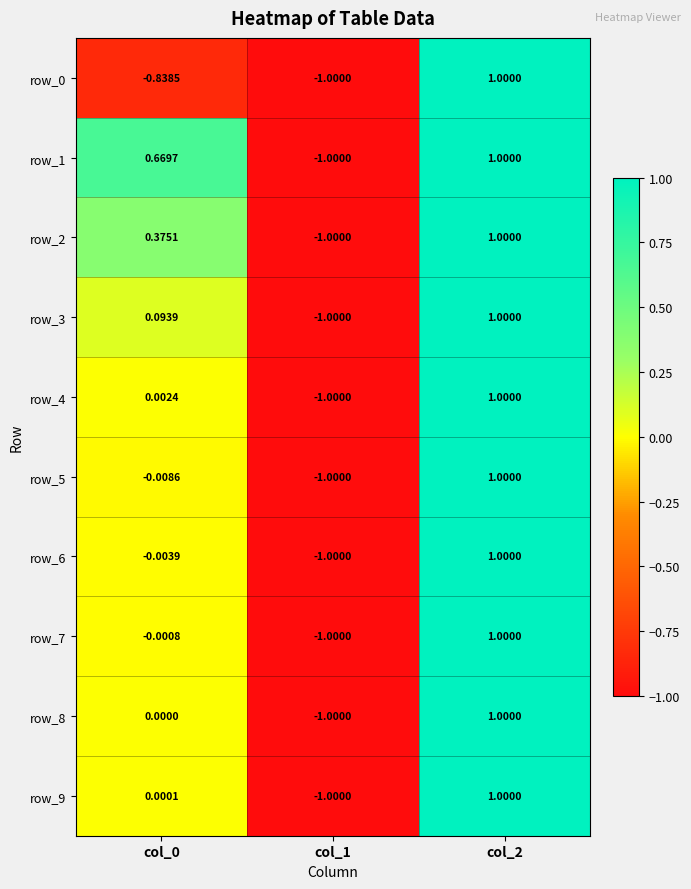

Is the value of row_7 at col_0 greater than the value of row_4 at col_0?

No